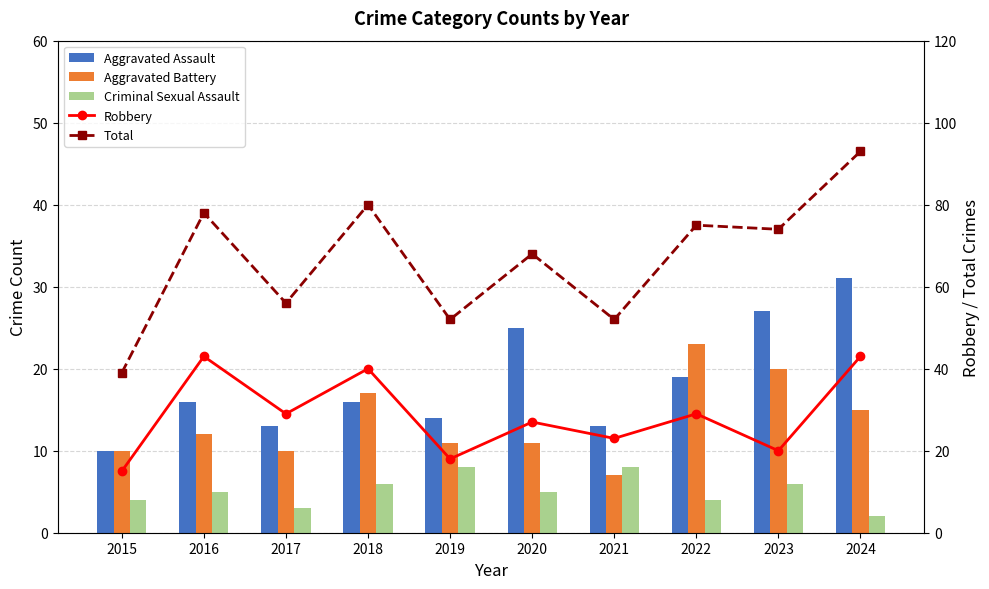

How many data points in Total are above 74?

4